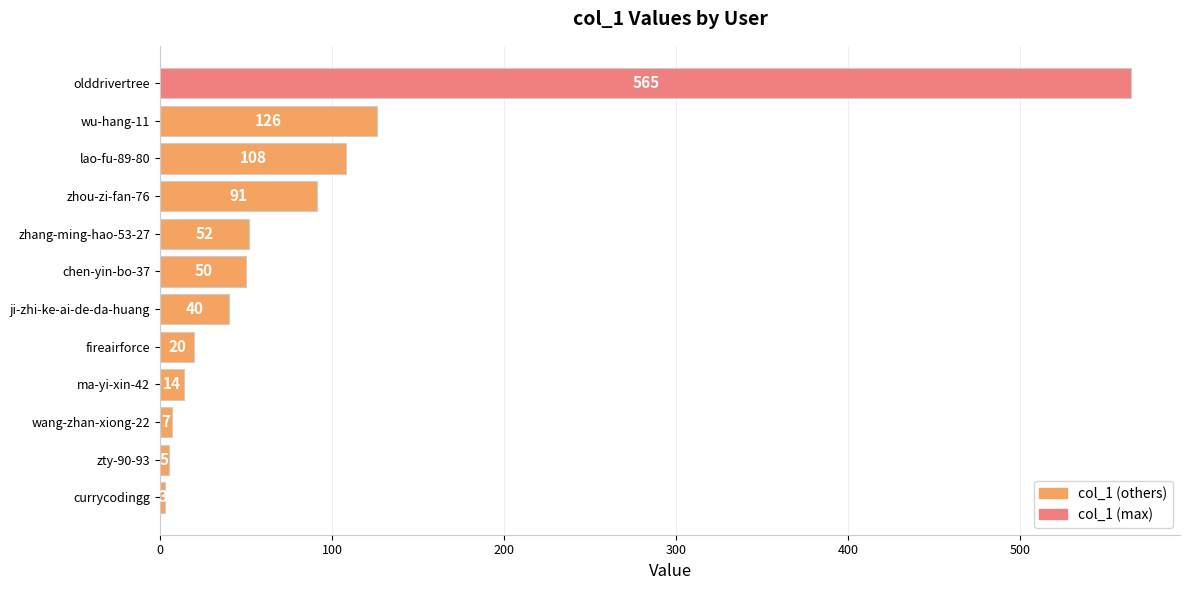

What is the difference between the maximum and minimum values?

562